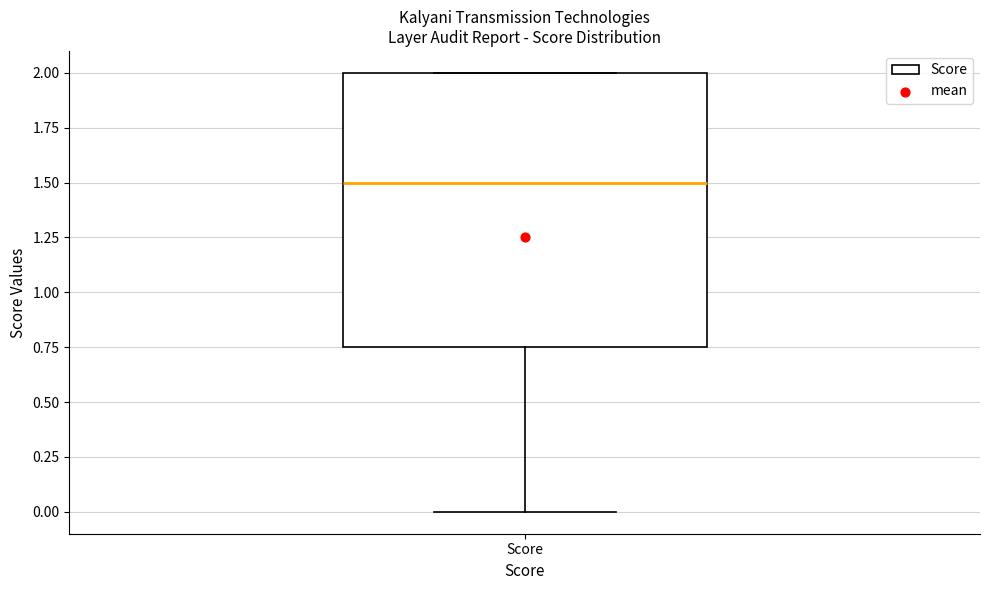

Where does the median line of the box for Score sit on the y-axis? The values are not printed on the chart, so give them approximately, as read against the axis.

1.50